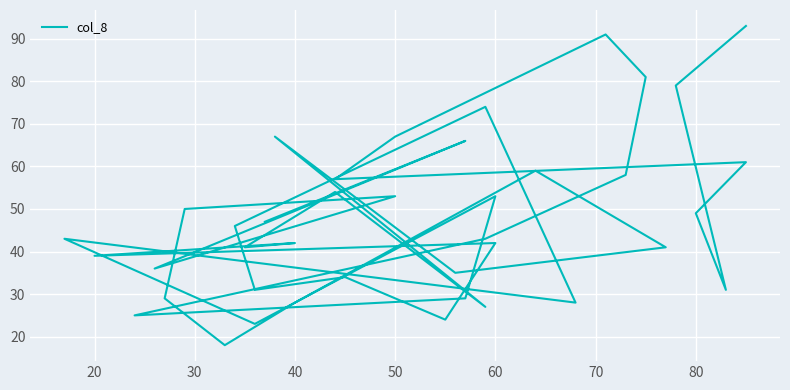

At which category does the chart reach its minimum across all series?

33